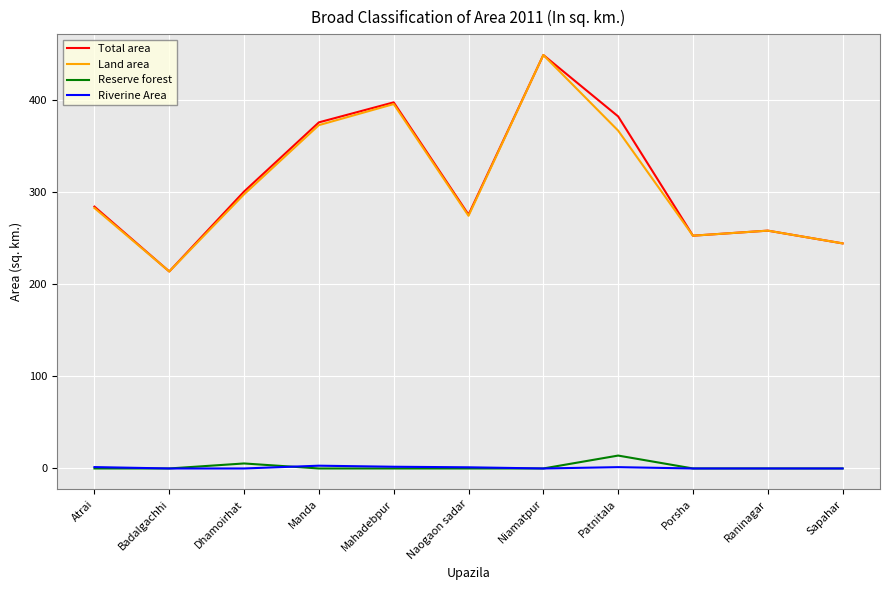

True or false: Land area and Riverine Area intersect in this chart.

False